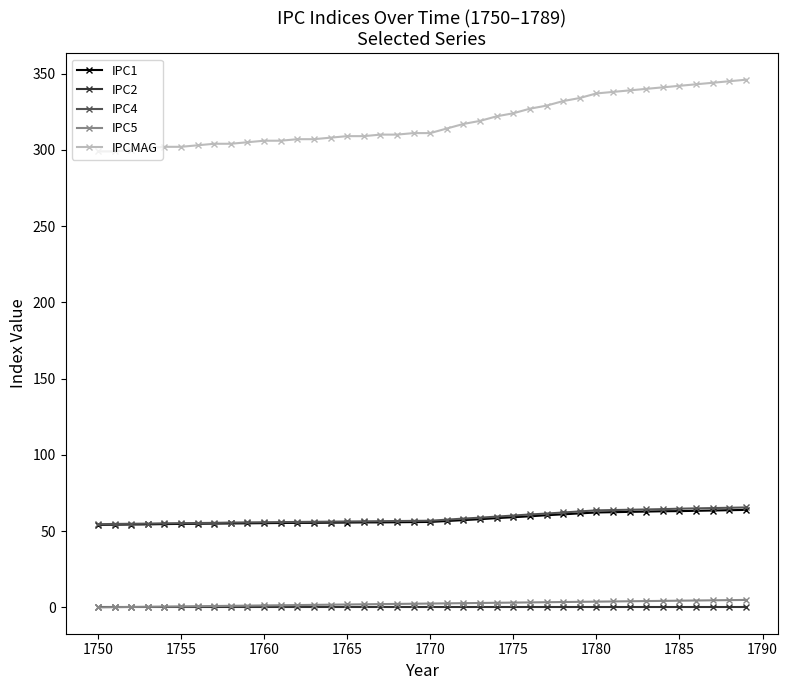

True or false: IPC5 and IPC1 intersect in this chart.

False